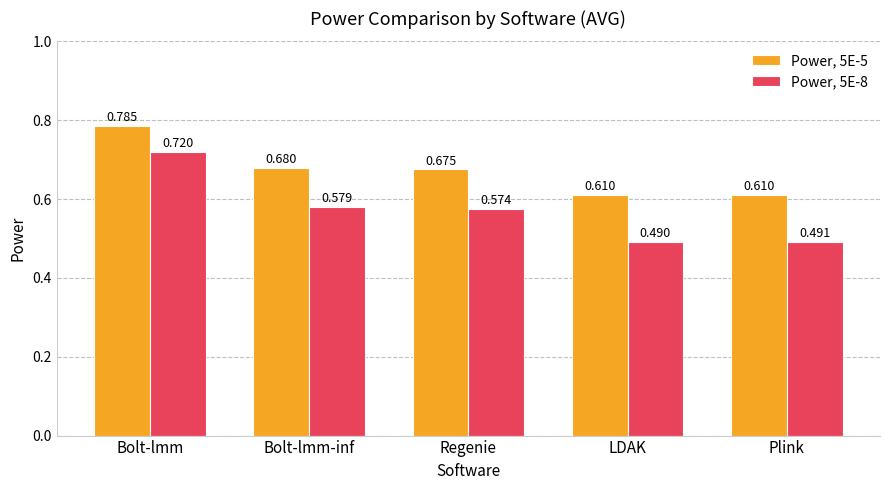

How many Power, 5E-5 values are between 0 and 1?

5